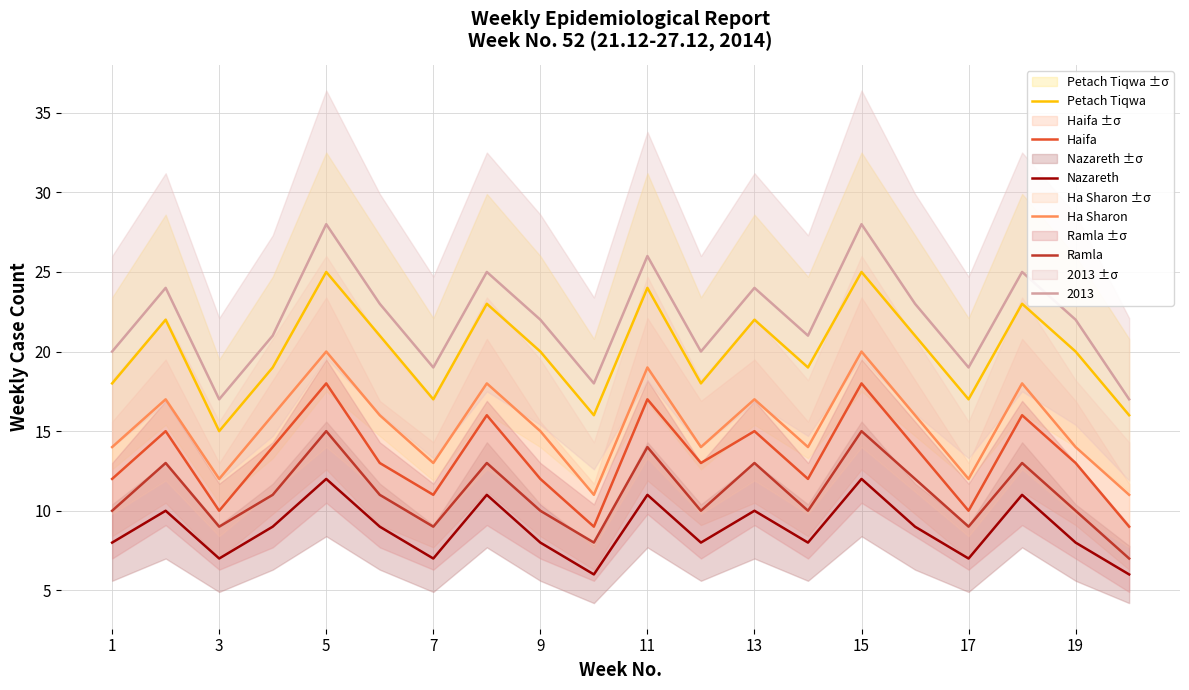

Which series has the largest range (max minus min)?

Petach Tiqwa